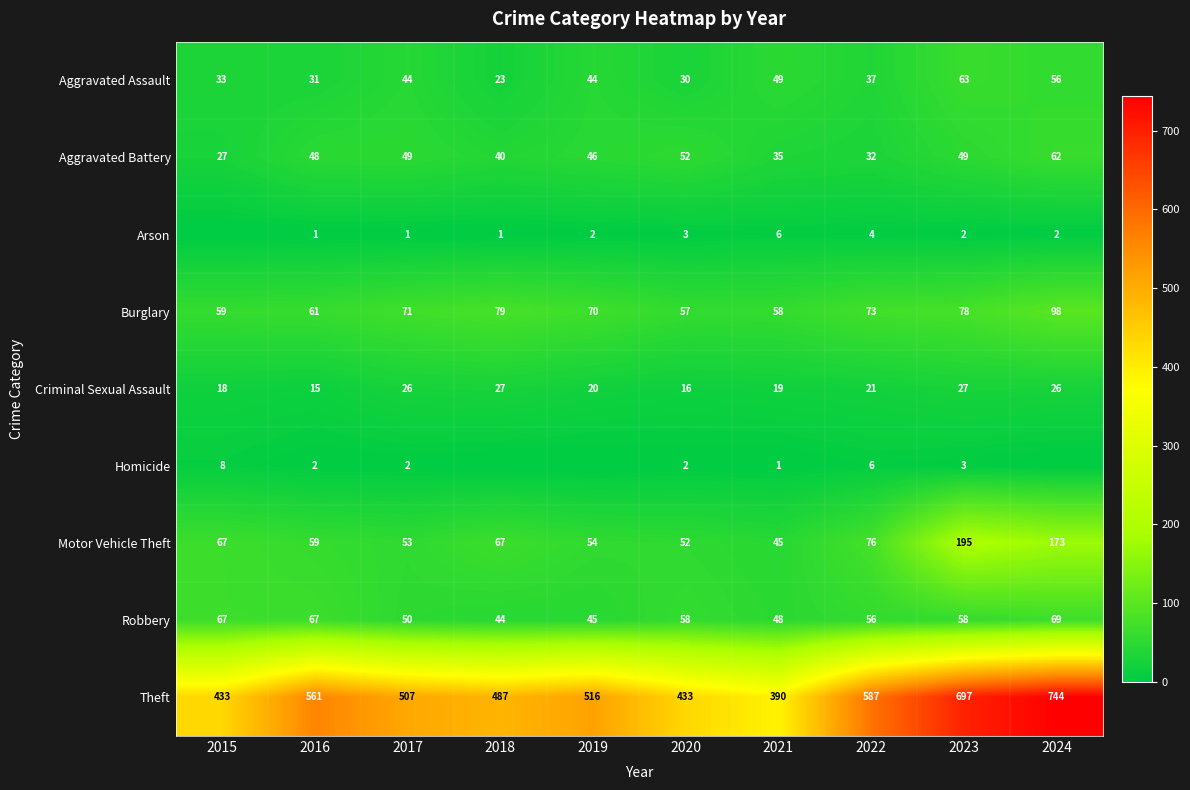

What is the maximum value shown in the chart?

744